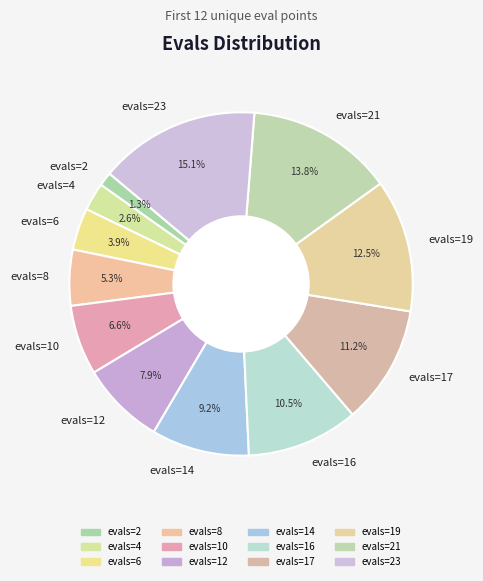

How many segments does this pie chart have?

12